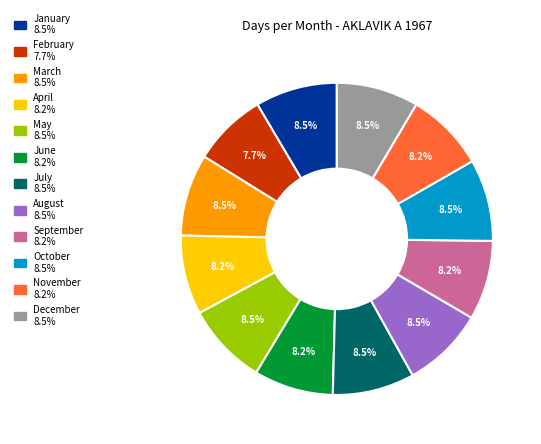

Is there a majority slice in this chart?

No